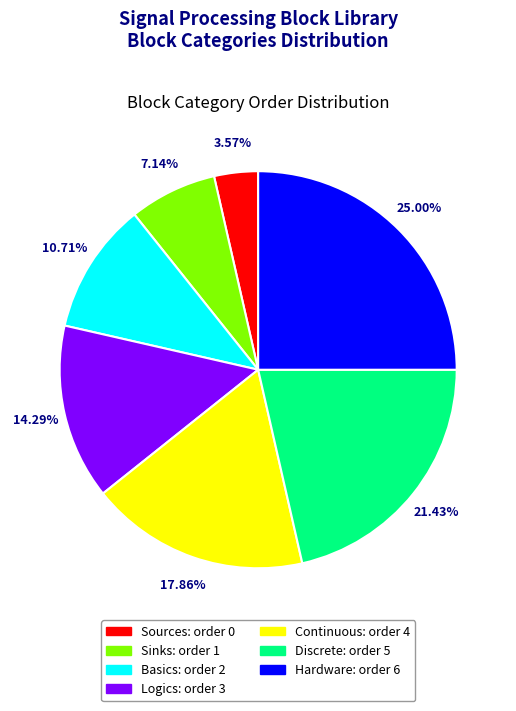

Does any single category account for the majority?

No